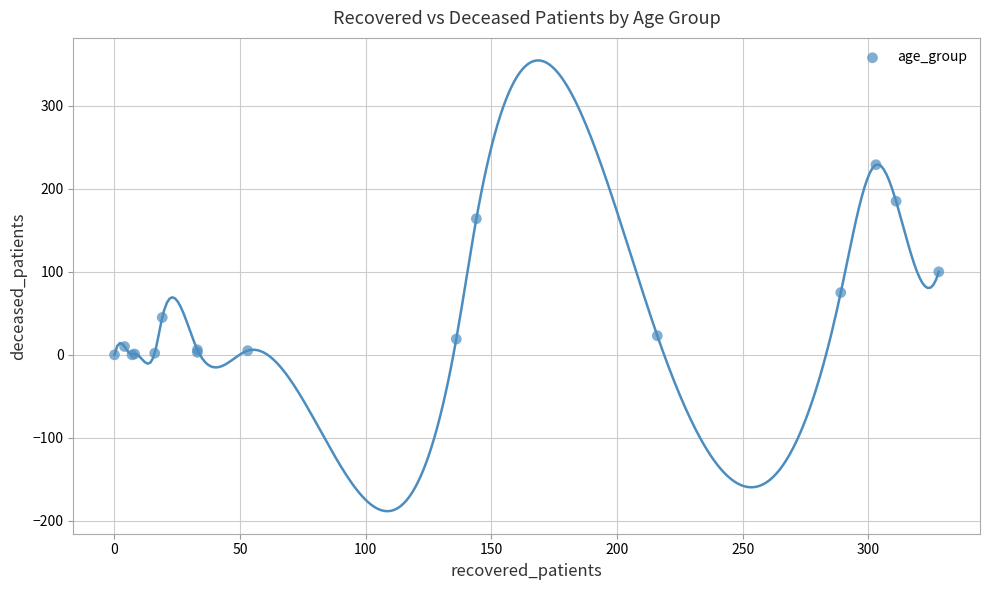

What Y value in the scatter plot is closest to 114?

100